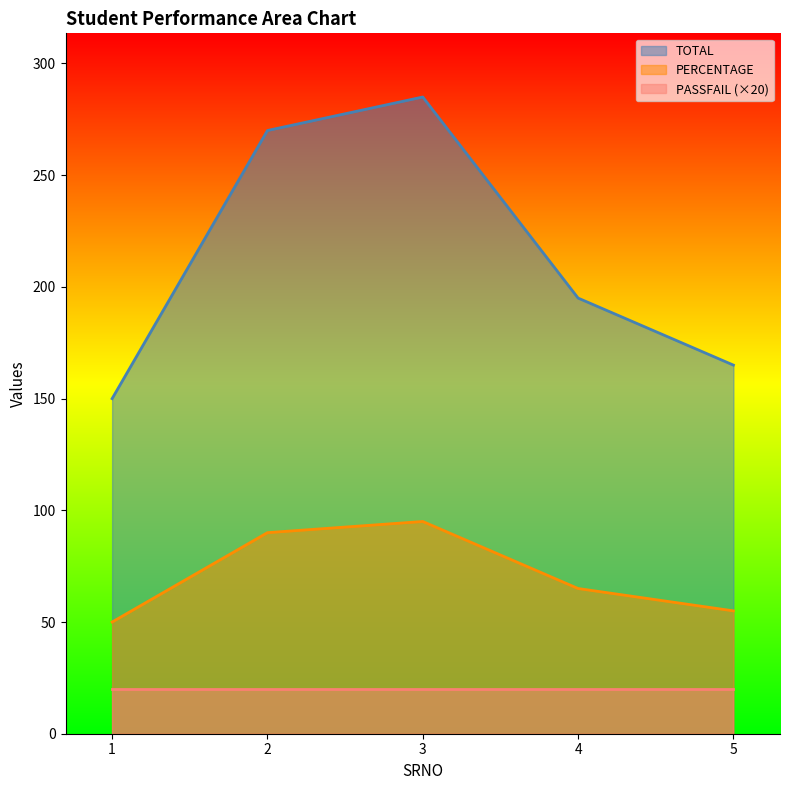

At which label does PERCENTAGE first exceed 65?

2